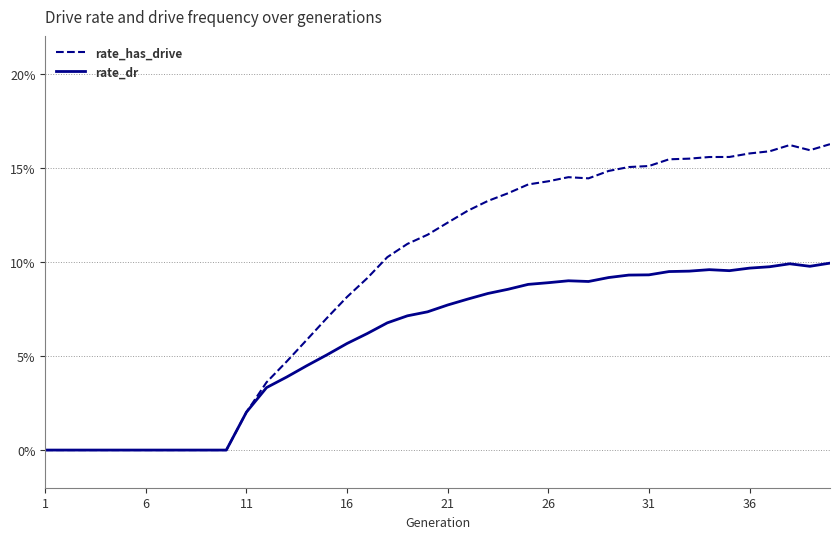

What are all the series names shown in the legend?

rate_has_drive, rate_dr